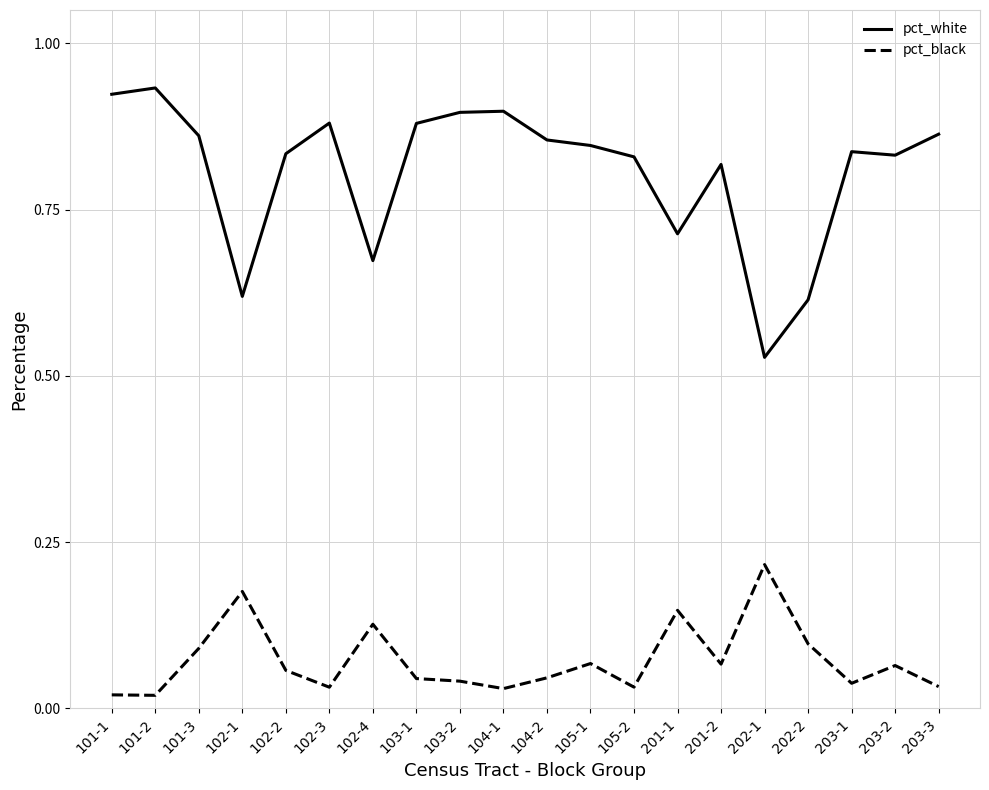

At which label is pct_white closest to 0?

202-1